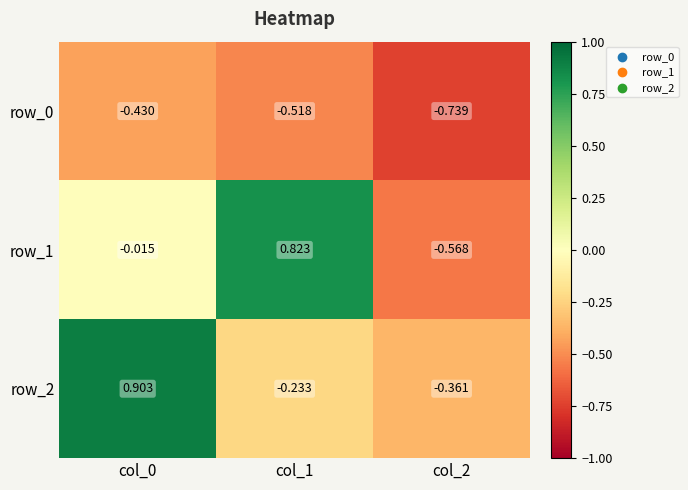

Is it true that row_0 equals -0.8 at col_1?

False